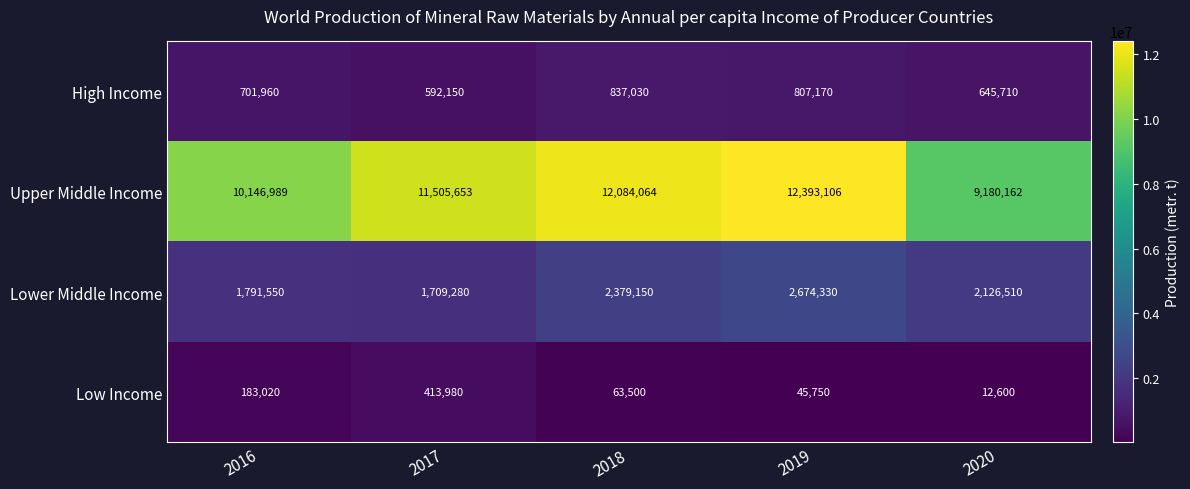

Rank the series at 2017 from lowest to highest value.

Low Income, High Income, Lower Middle Income, Upper Middle Income